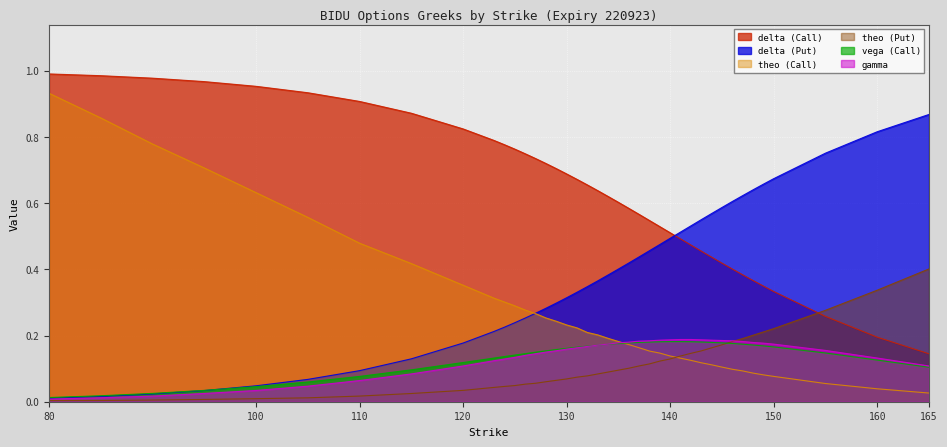

Which series changed the most between 126 and 143?

delta (Put)